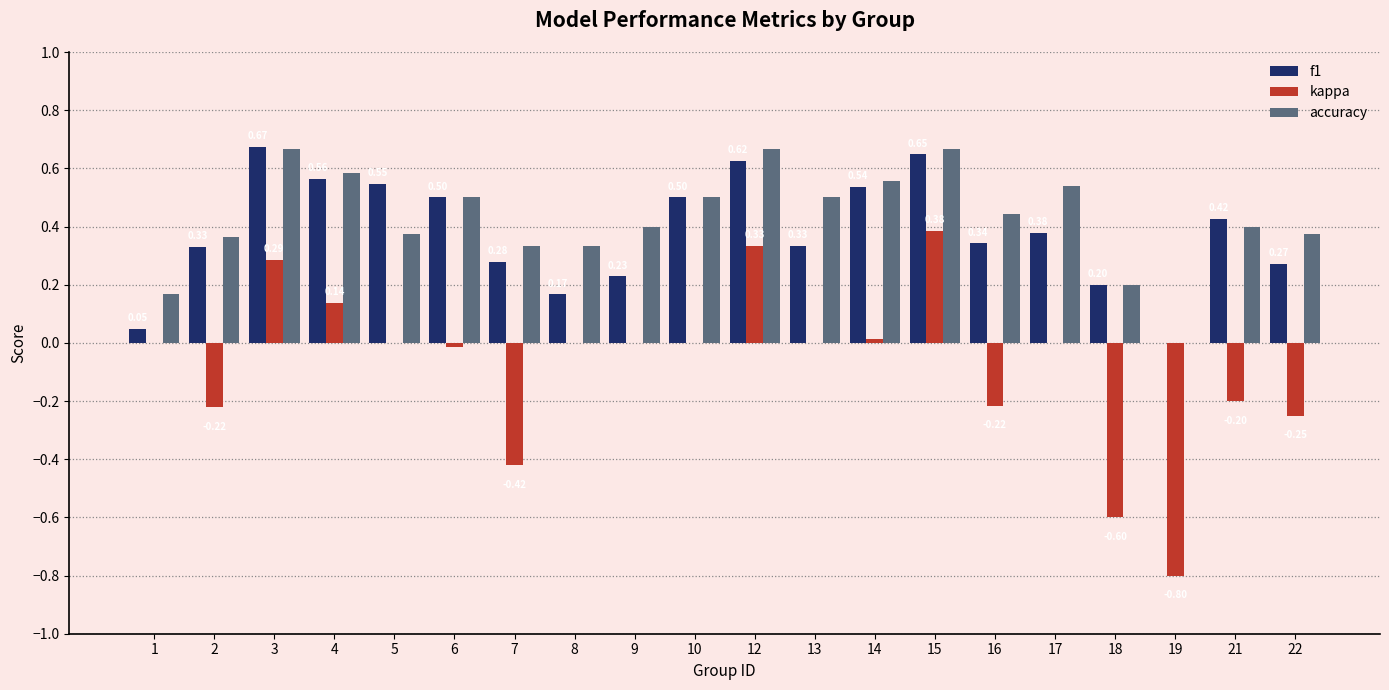

What is the sum of the f1 values at 16 and 4?

0.9